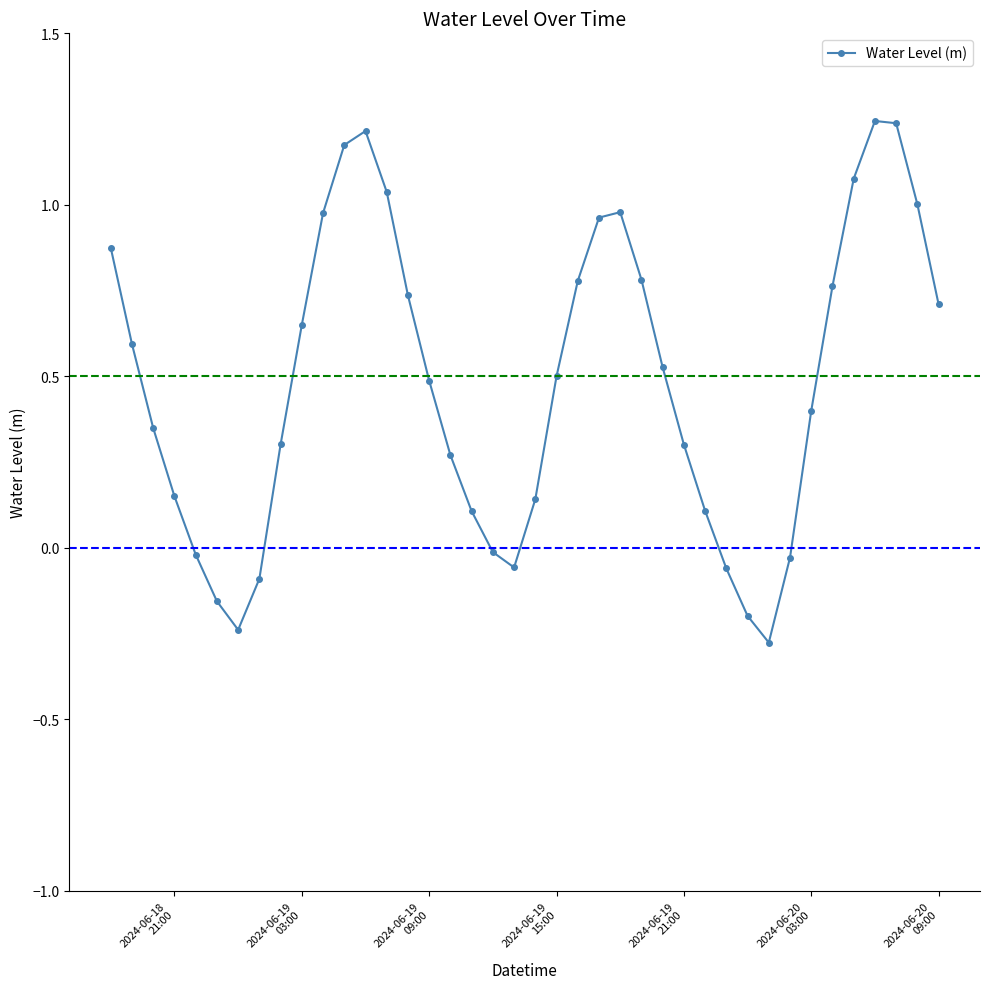

What is the sum of all values?

19.3